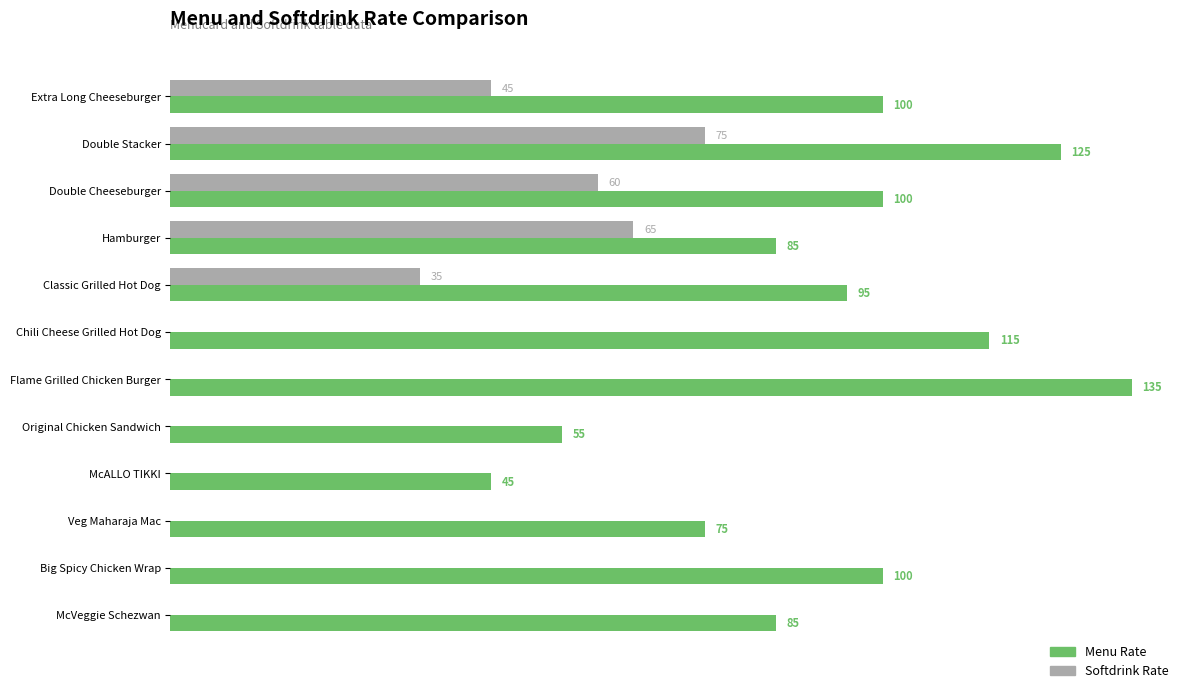

Between Chili Cheese Grilled Hot Dog and Original Chicken Sandwich, which series saw the biggest shift?

Menu Rate